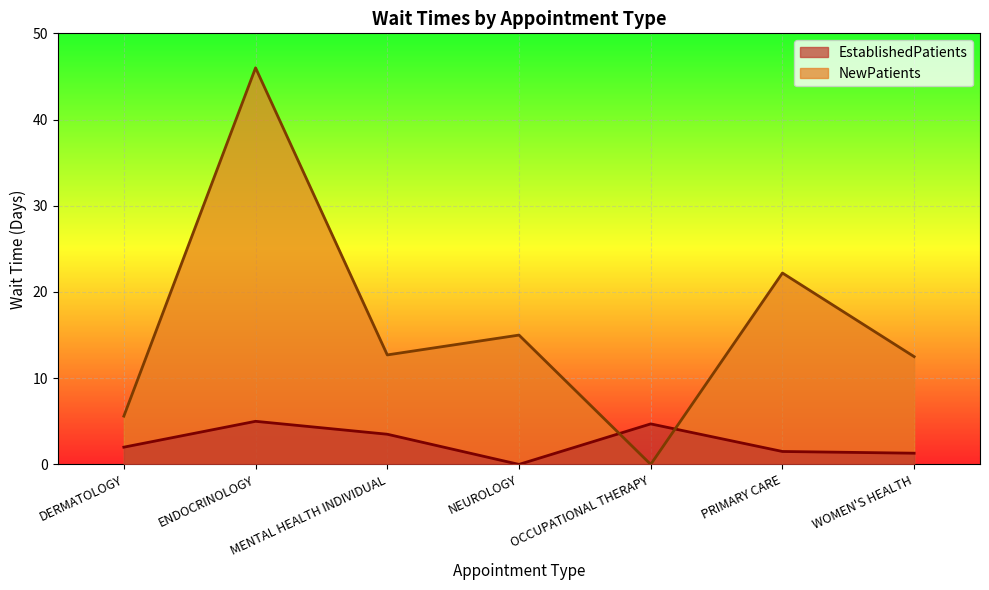

How many lines are shown in the chart?

2